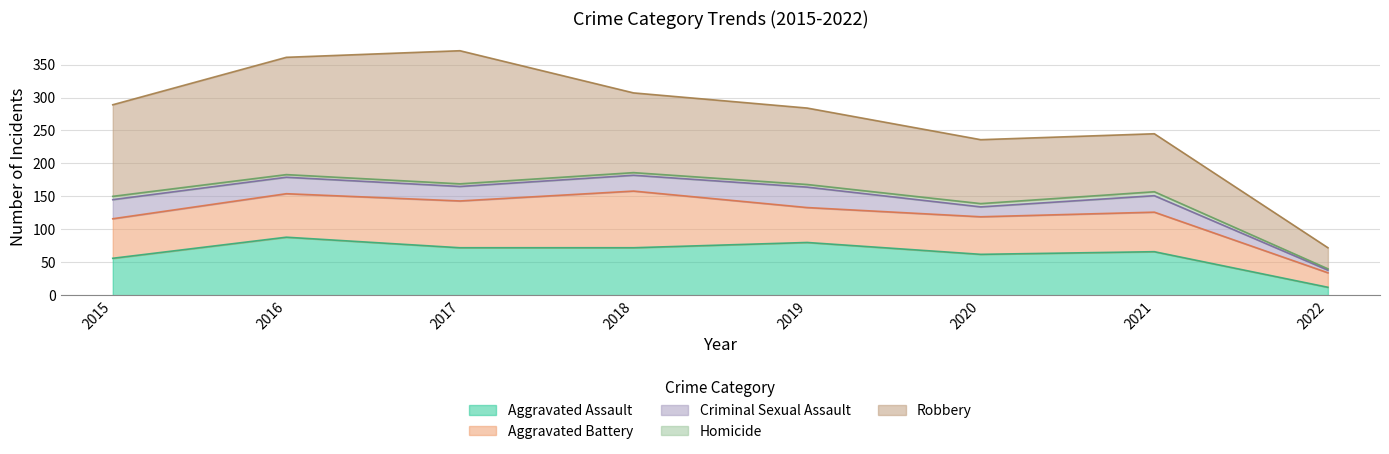

How many data points in Aggravated Assault are above 72?

2